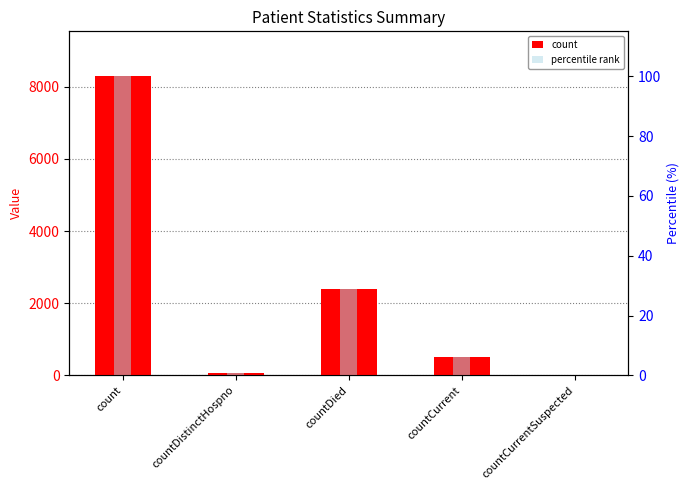

What position from the left is count?

1